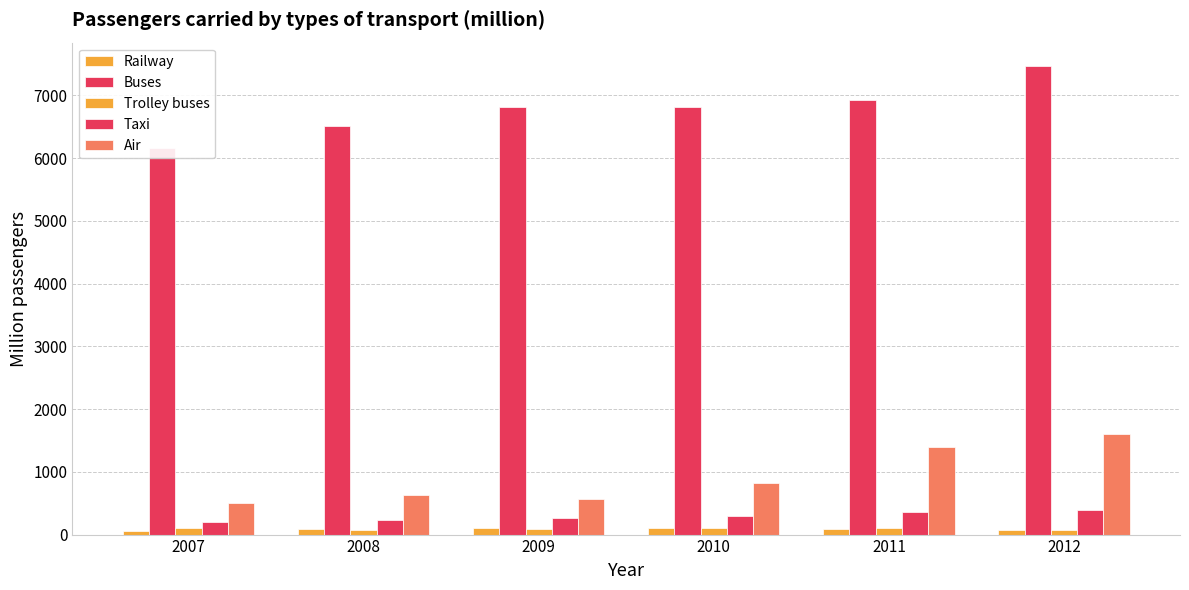

Where does the Railway series first go above 90?

2008